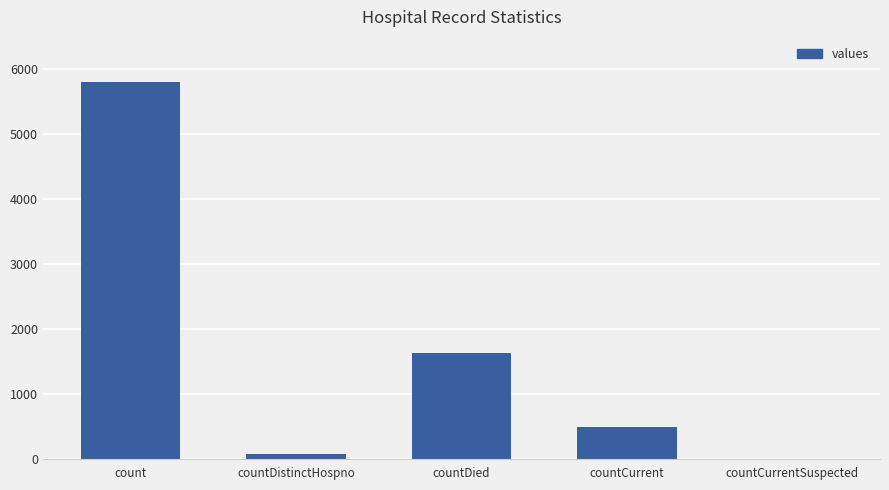

True or false: the data shows 2392 at count.

False